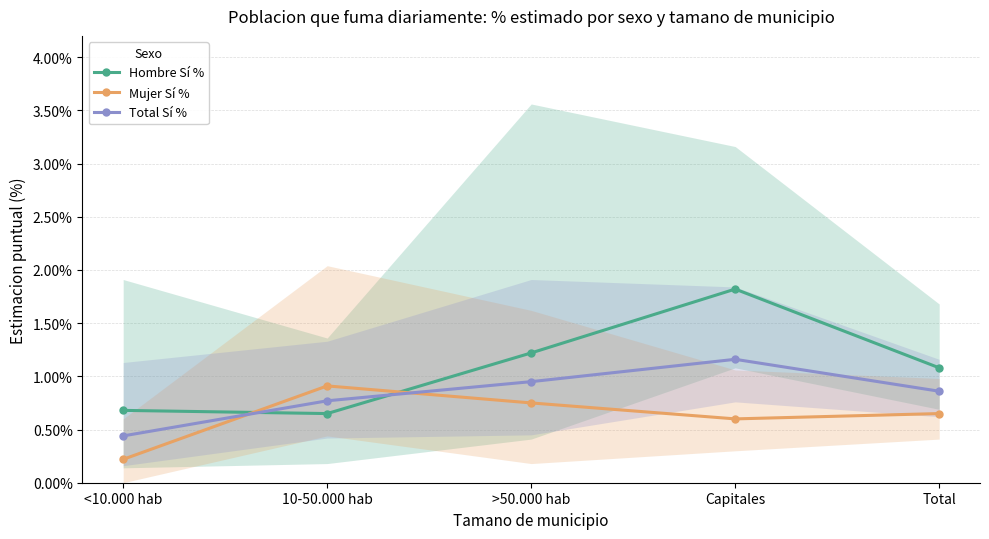

Is the value of Total Sí % at Total greater than the value of Mujer Sí % at >50.000 hab?

Yes